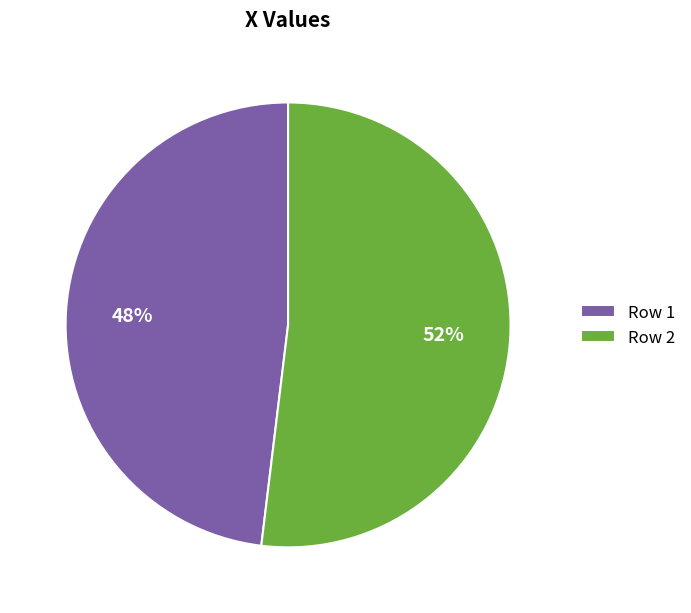

How many segments does this pie chart have?

2